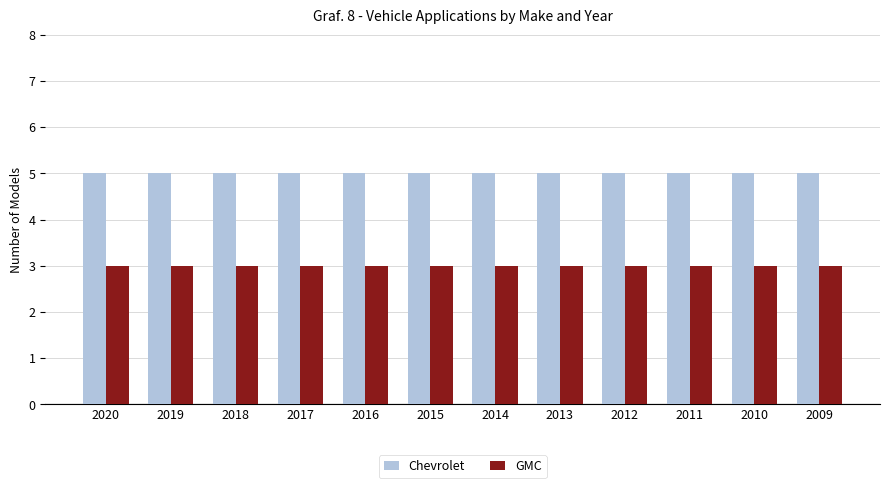

The value of GMC at 2017 is 3. True or false?

True